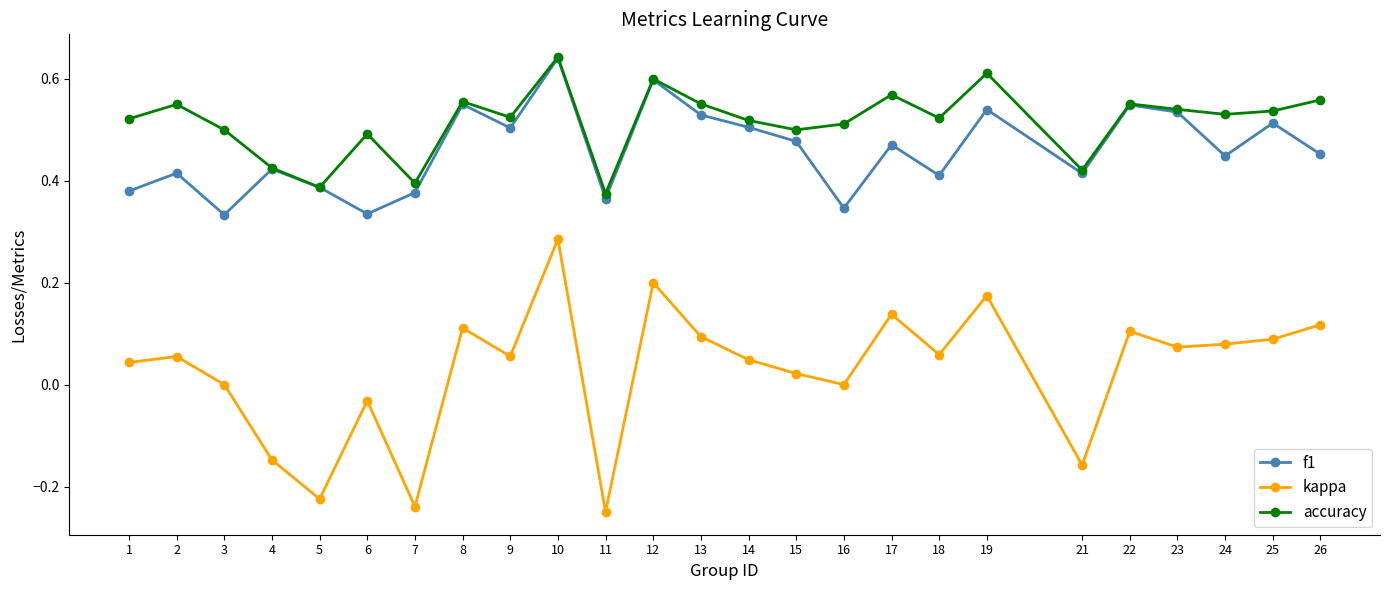

Which series has the largest range (max minus min)?

kappa